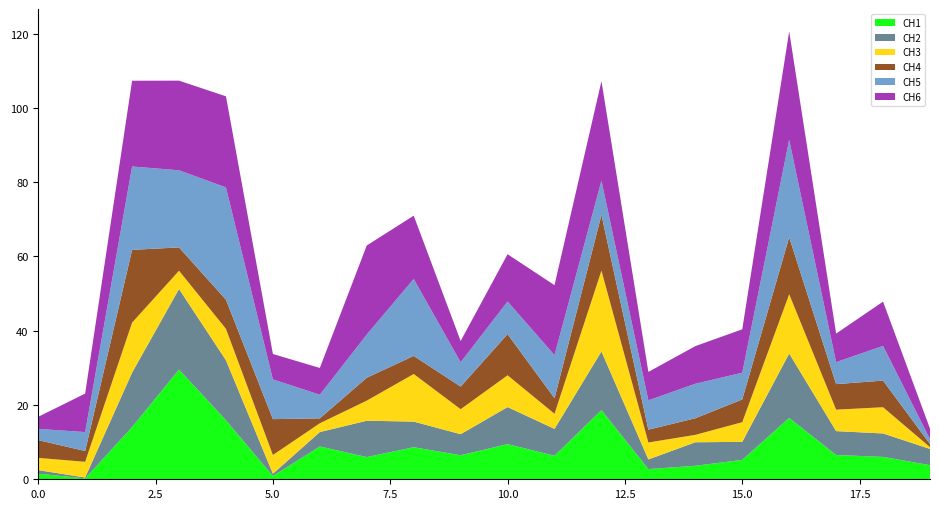

Reading left to right, extract all data points from this chart.

CH1: 1.5	0.2	14.0	29.5	15.9	0.9	8.8	6.0	8.6	6.5	9.5	6.3	18.6	2.7	3.6	5.2	16.5	6.5	6.0	3.8
CH2: 0.9	0.2	14.7	21.7	16.2	0.6	3.9	9.8	6.9	5.7	10.0	7.2	15.8	2.6	6.3	4.9	17.3	6.4	6.3	4.4
CH3: 3.3	4.2	13.5	4.9	8.4	5.0	2.4	5.4	12.8	6.7	8.6	4.1	21.8	4.6	2.0	5.3	16.0	5.8	7.1	0.5
CH4: 4.8	2.9	19.6	6.3	7.8	9.7	1.3	6.2	4.9	6.1	11.1	4.2	15.0	3.4	4.5	6.1	15.3	6.9	7.2	0.8
CH5: 3.0	5.1	22.5	20.8	30.2	10.7	6.4	11.6	20.7	6.6	8.8	11.6	9.2	7.9	9.3	7.2	26.2	5.9	9.3	1.3
CH6: 3.3	10.4	23.1	24.1	24.5	6.8	7.2	24.0	17.0	5.7	12.7	18.8	26.8	7.7	10.1	11.7	29.2	7.7	11.9	2.9